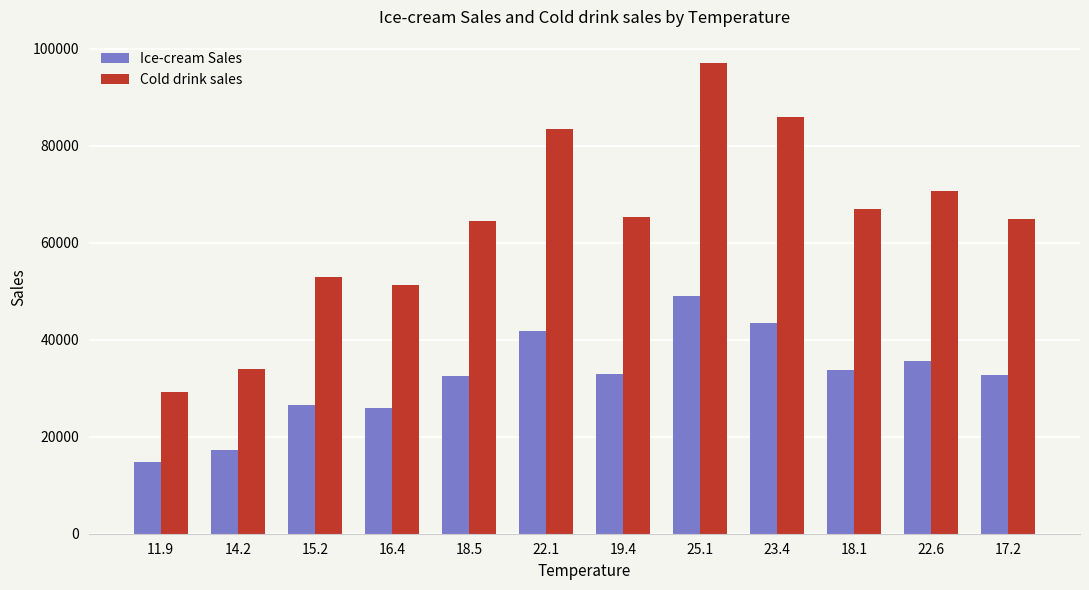

True or false: Ice-cream Sales has a value of 32640 at 17.2.

True